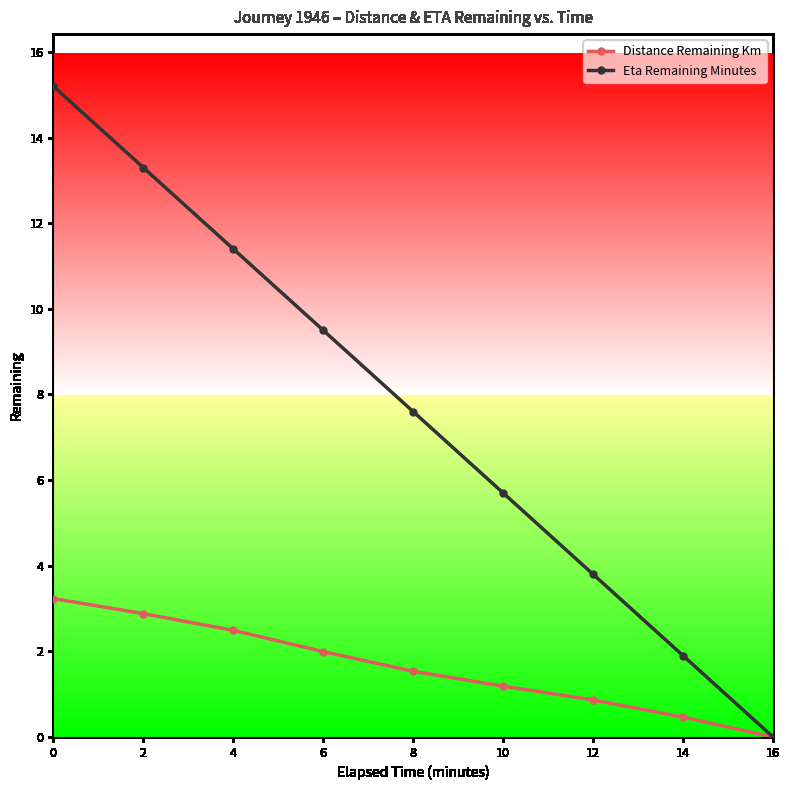

Reading left to right, list all the values displayed in this chart.

Distance Remaining Km: 3.2	2.9	2.5	2.0	1.5	1.2	0.9	0.5	0.0
Eta Remaining Minutes: 15.2	13.3	11.4	9.5	7.6	5.7	3.8	1.9	0.0